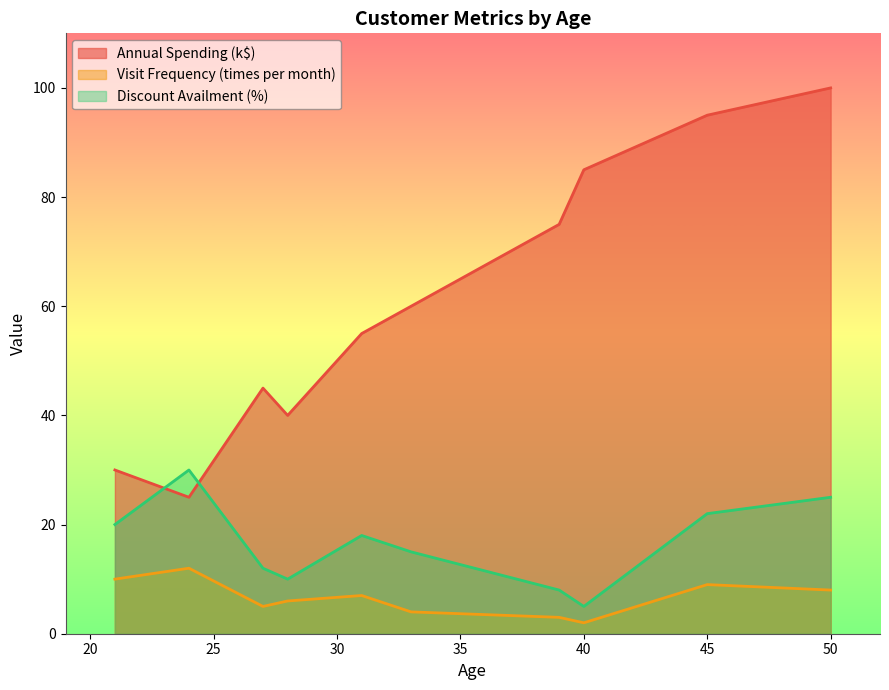

How many distinct data groups are displayed?

3